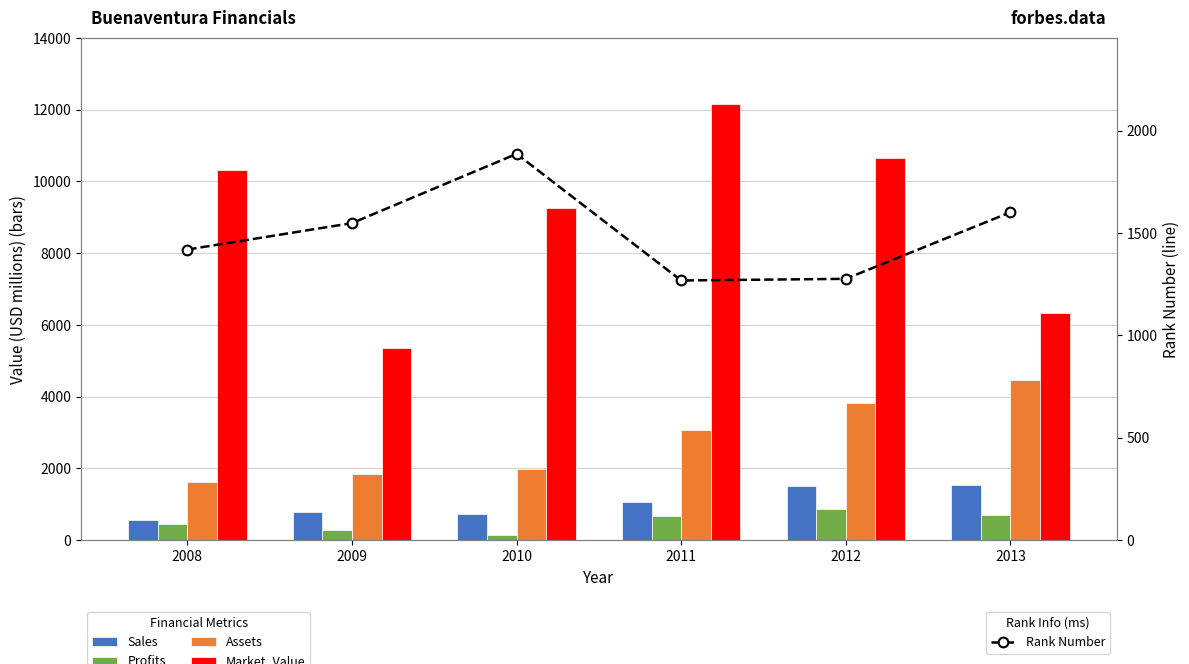

What is the spread (max minus min) of values at 2009?

5080.0